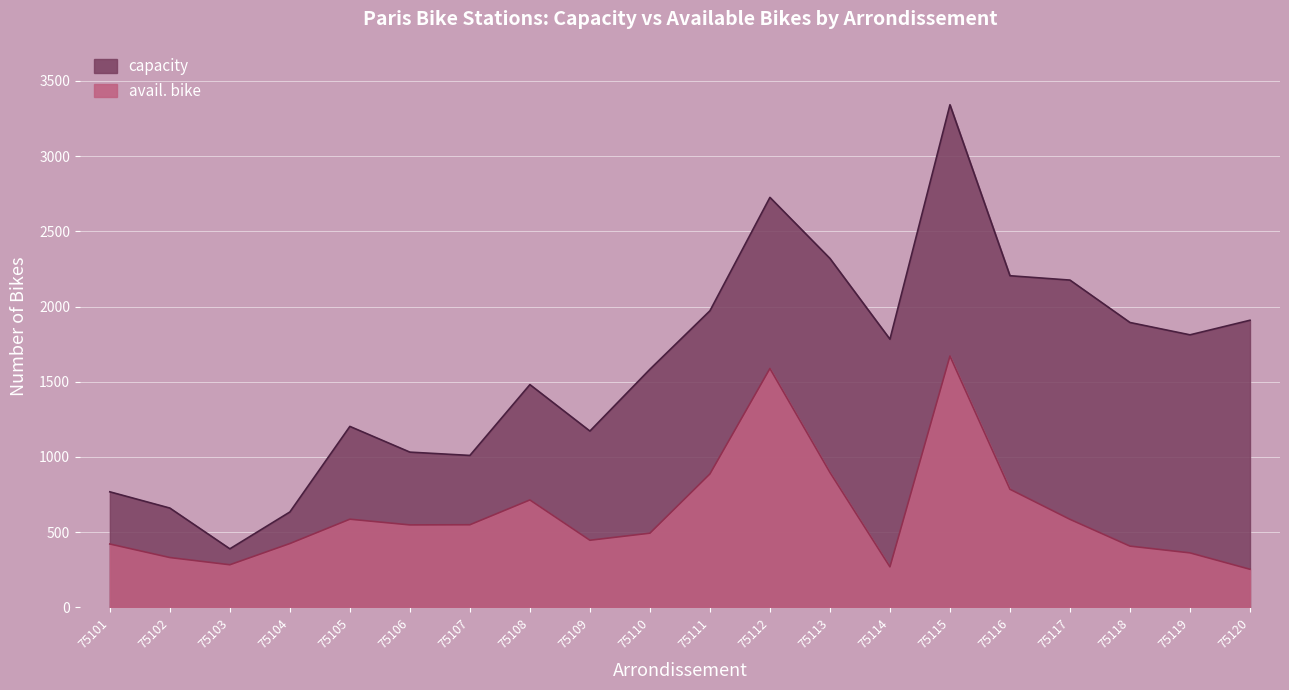

Where does the capacity series first go above 1783?

75111